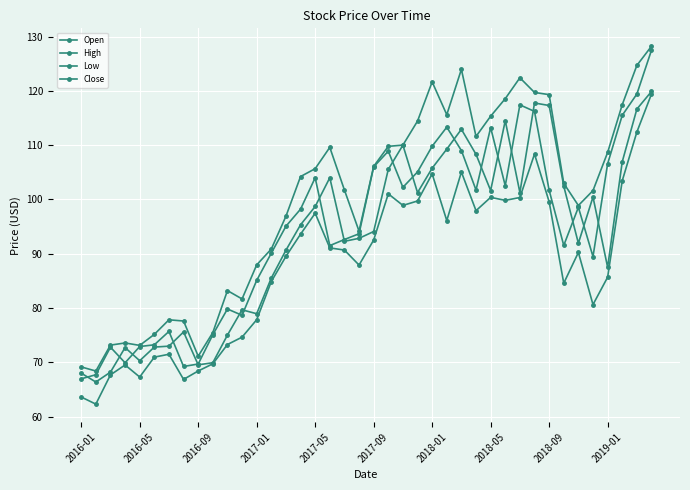

How many lines are shown in the chart?

4